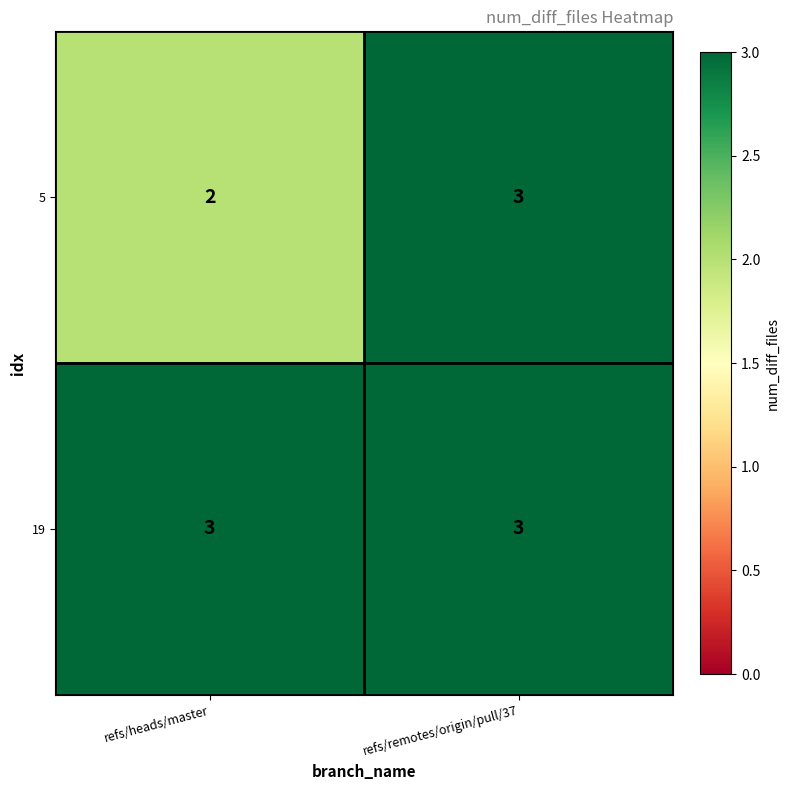

Rank the series by their average value, from highest to lowest.

19, 5